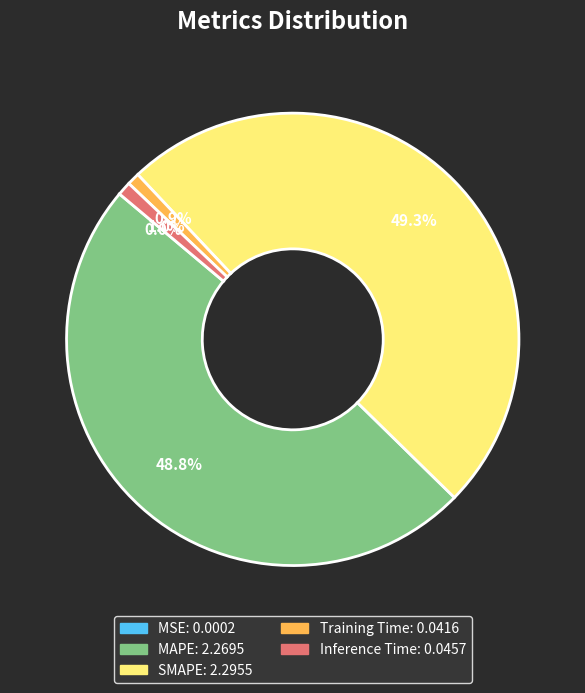

What portion of the pie excludes MAPE?

51.2%